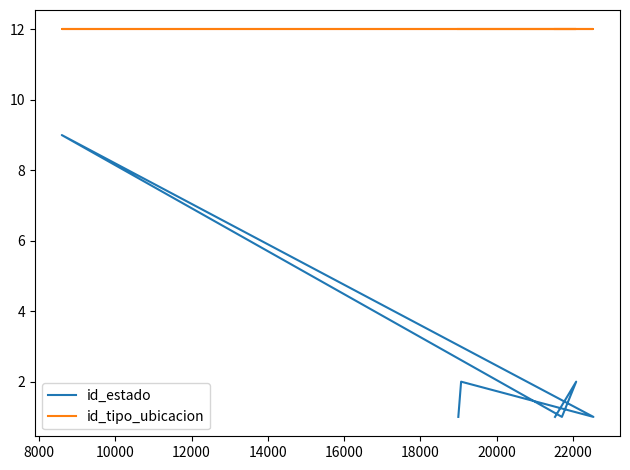

True or false: id_estado and id_tipo_ubicacion cross at least once.

False